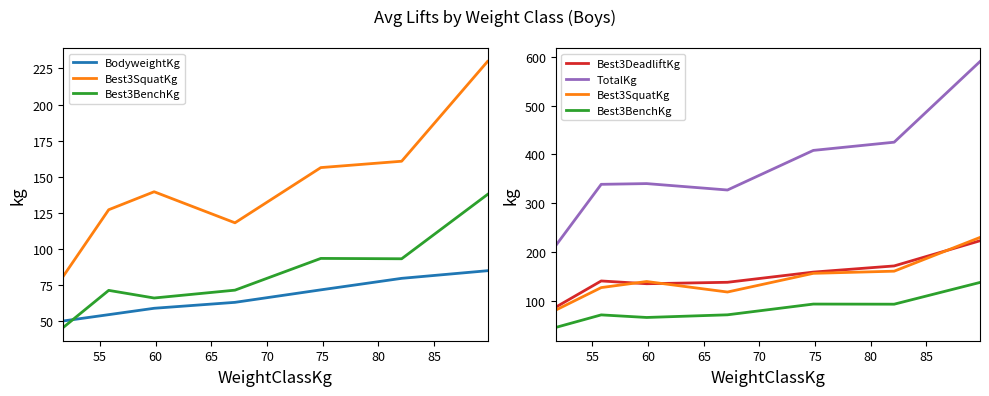

How many lines are shown in the chart?

5